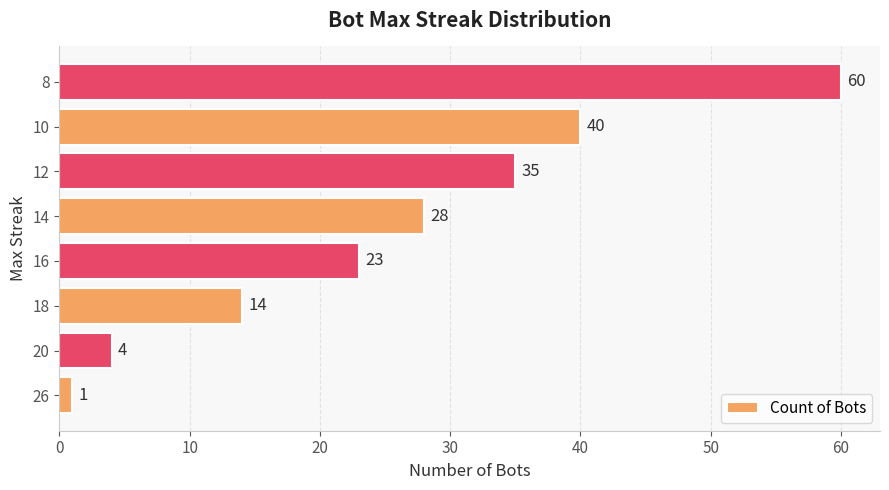

How many bars are there in total?

8